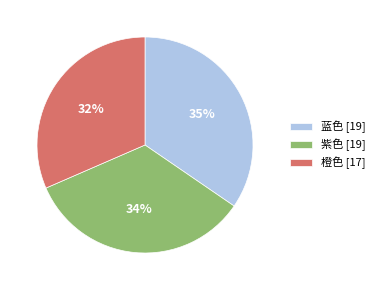

Does 紫色 account for over 50% of the chart?

No